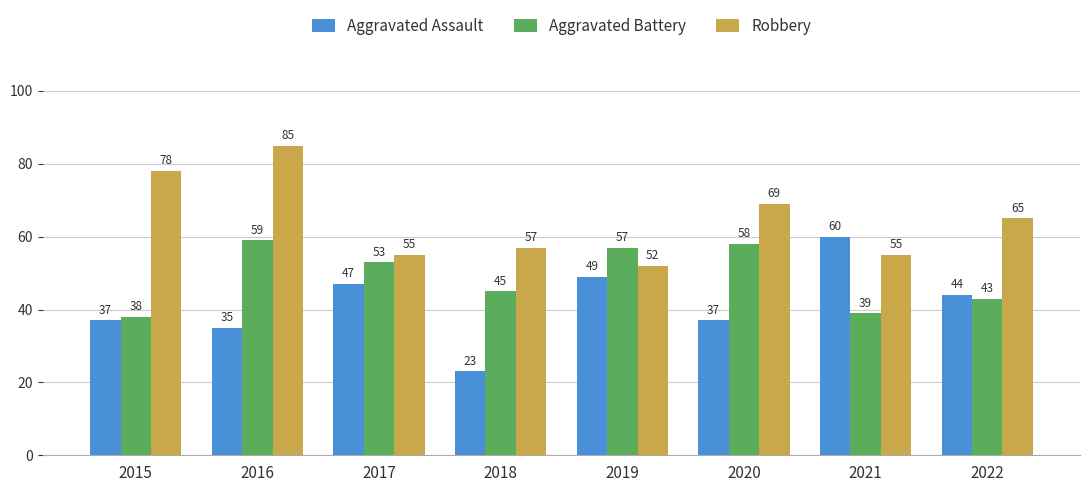

What is the sum of the Robbery values at 2017 and 2020?

124